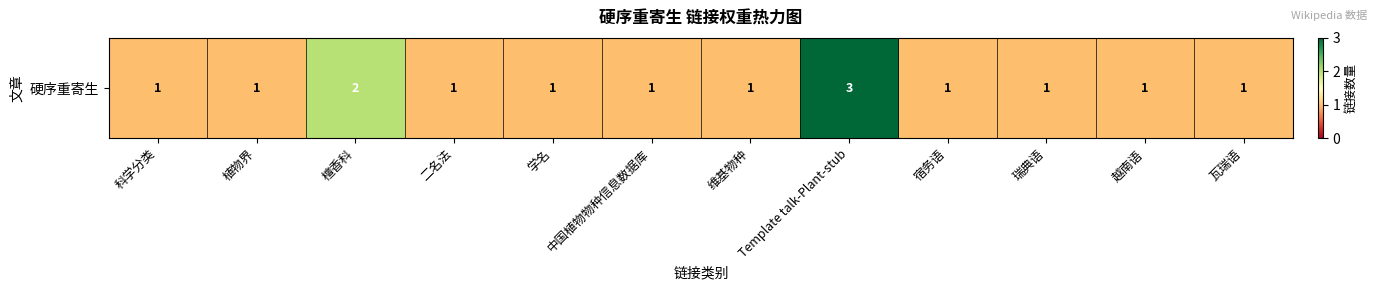

The chart shows a value of 2 at Template talk-Plant-stub. True or false?

False